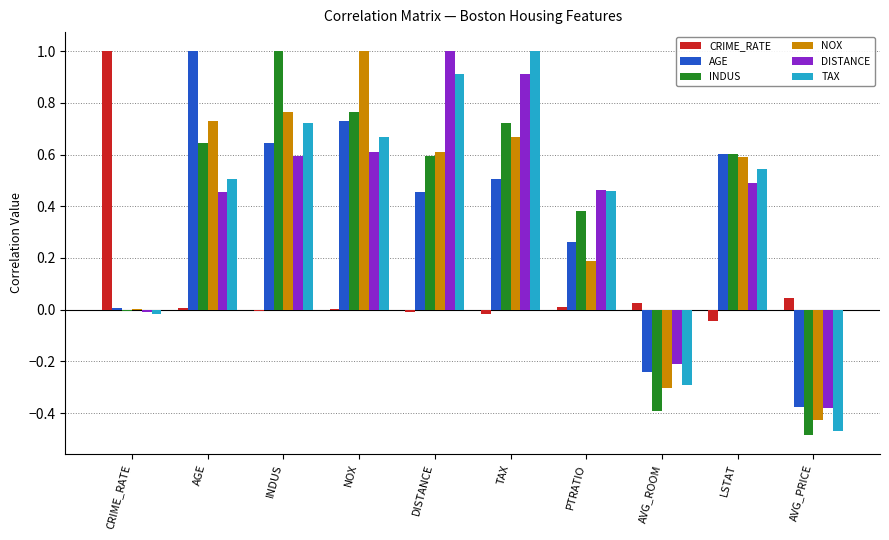

The value of NOX at PTRATIO is 0.2. True or false?

True